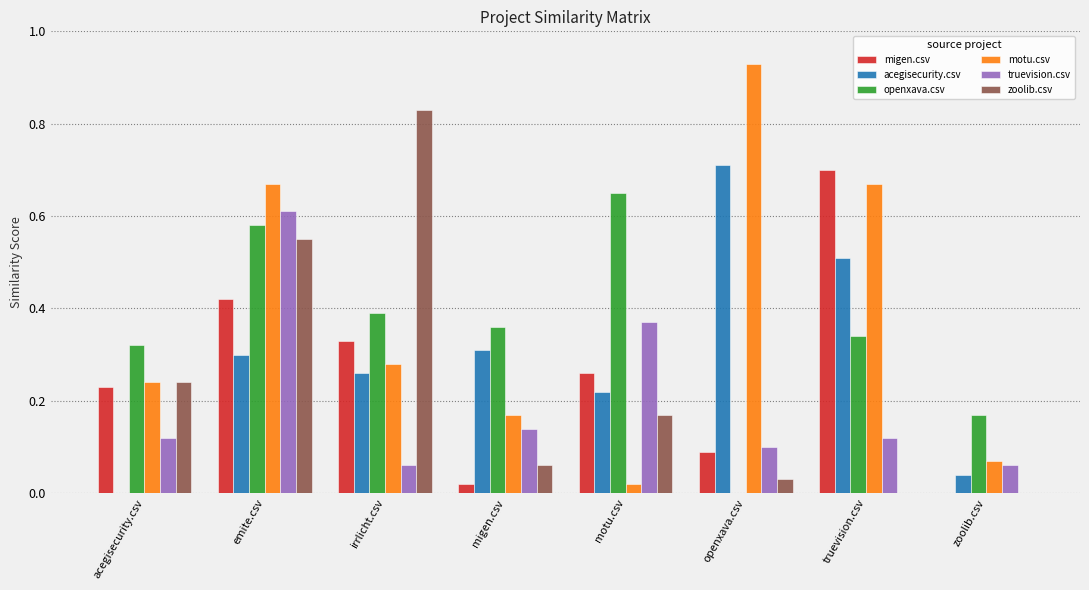

Is it true that truevision.csv equals 0.1 at migen.csv?

True